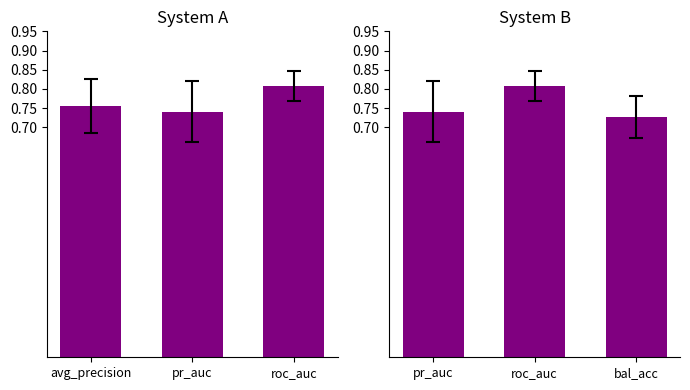

The value of ncv_average_precision at roc_auc is 0.8. True or false?

True